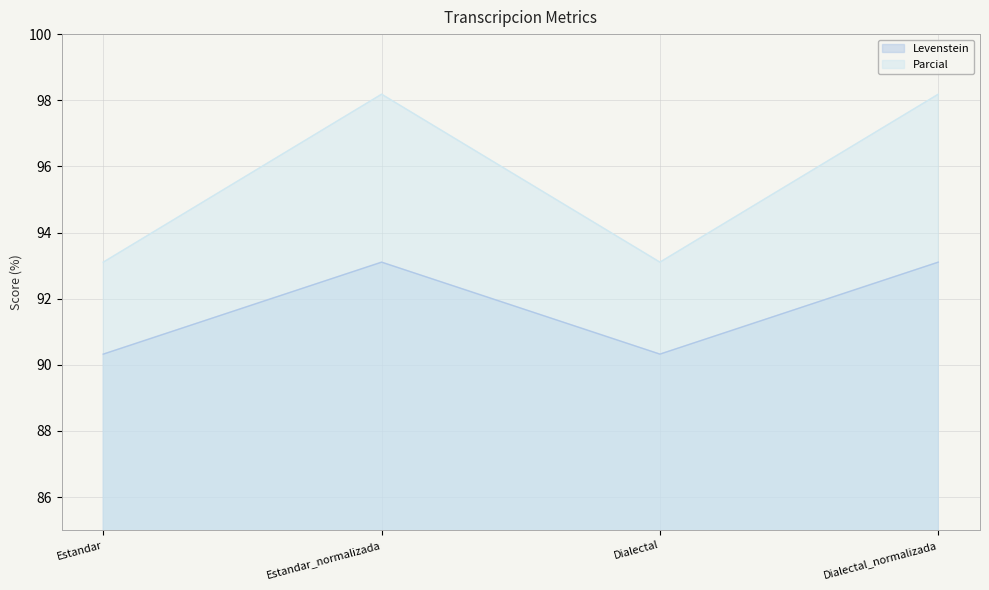

What are all the series names shown in the legend?

Levenstein, Parcial